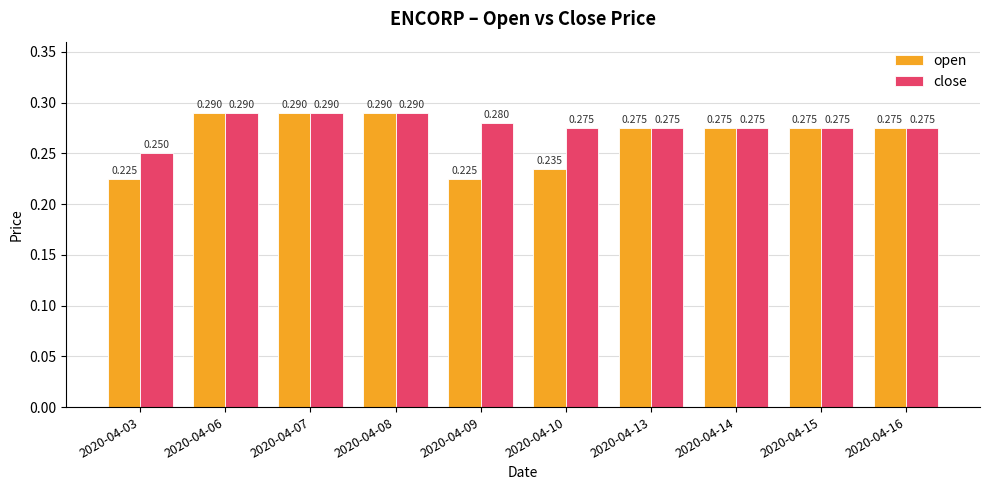

What is the sum of the close values at 2020-04-15 and 2020-04-09?

0.6